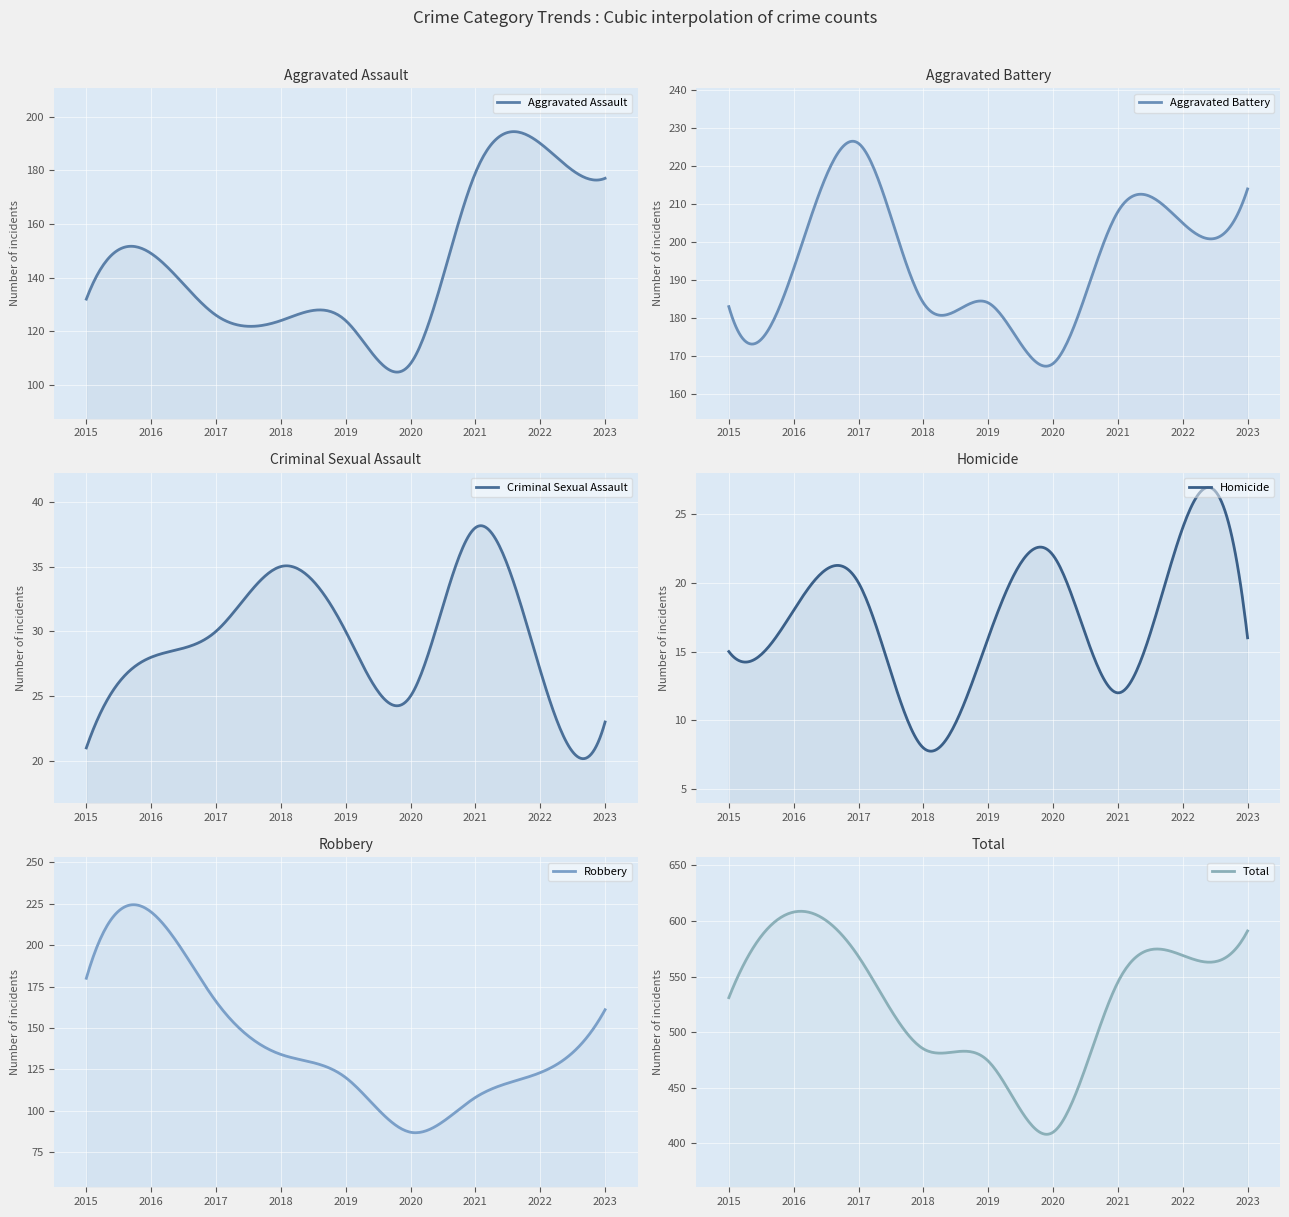

What is the value of the Robbery point at the 8th from the left?

123